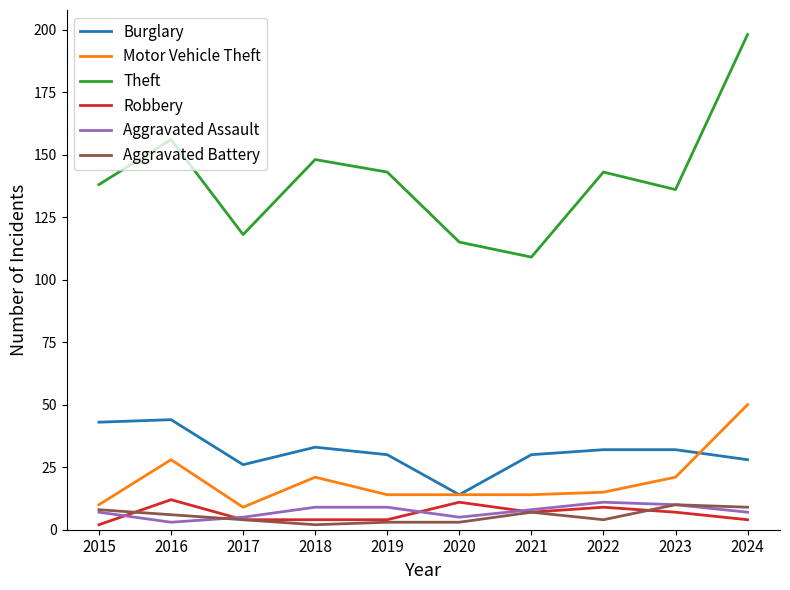

What is the smallest value displayed?

2